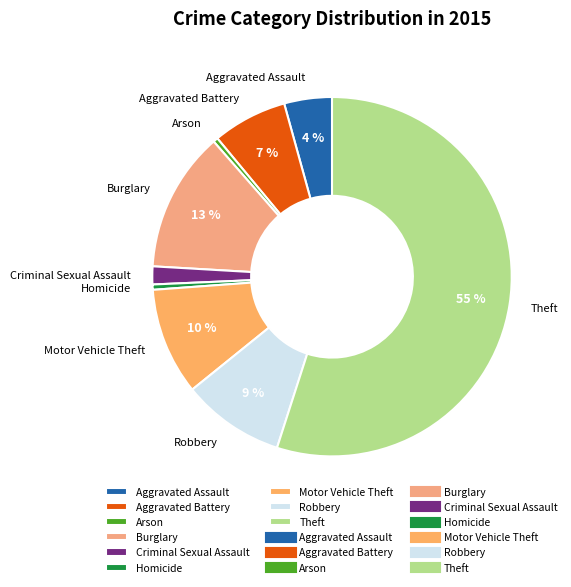

What percentage is the Criminal Sexual Assault slice, to the nearest percent?

2%